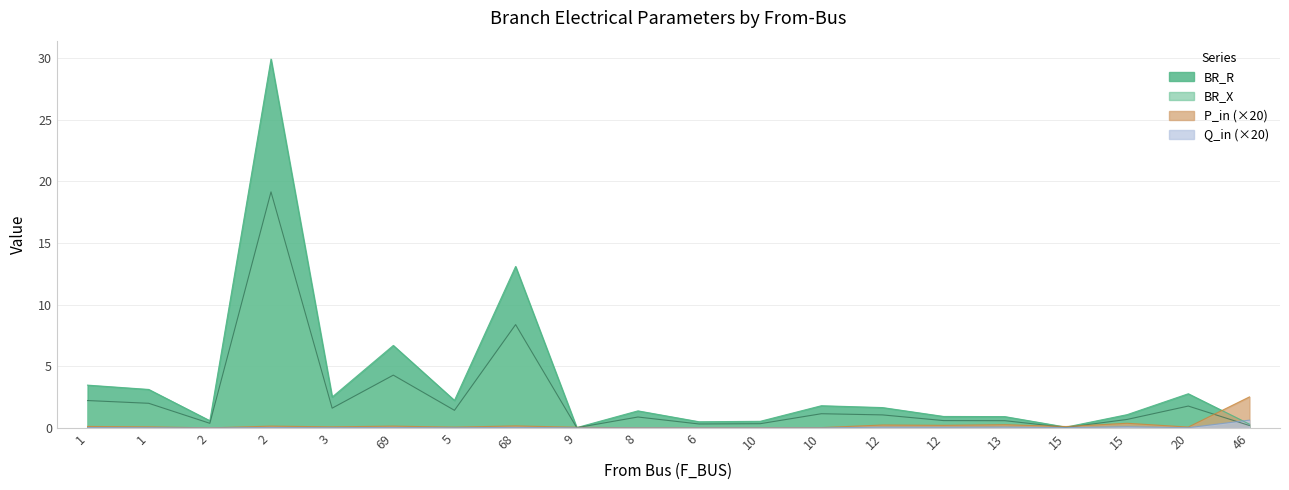

At which category does P_in reach its first local valley?

2